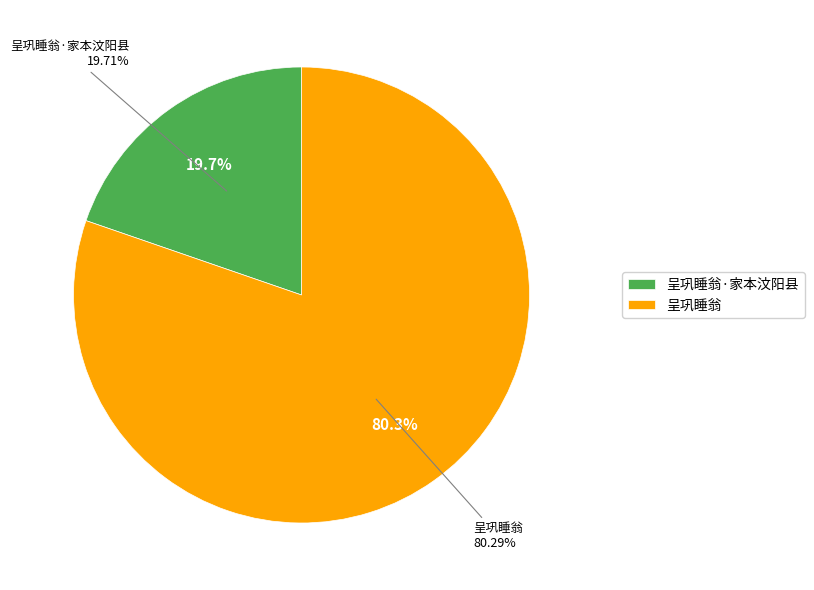

Which slice represents more than half of the pie?

呈巩睡翁